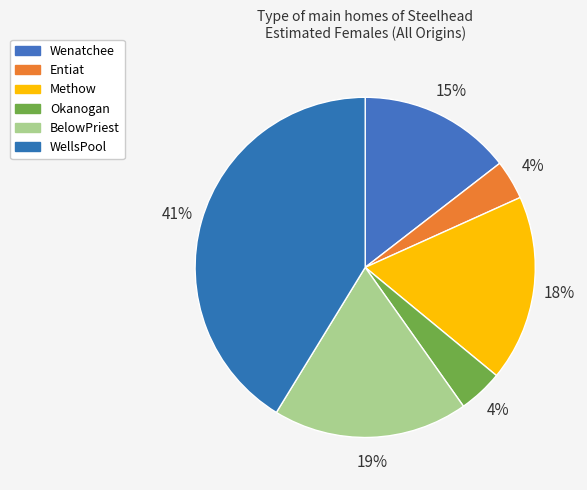

True or false: BelowPriest accounts for 19% of the total.

True